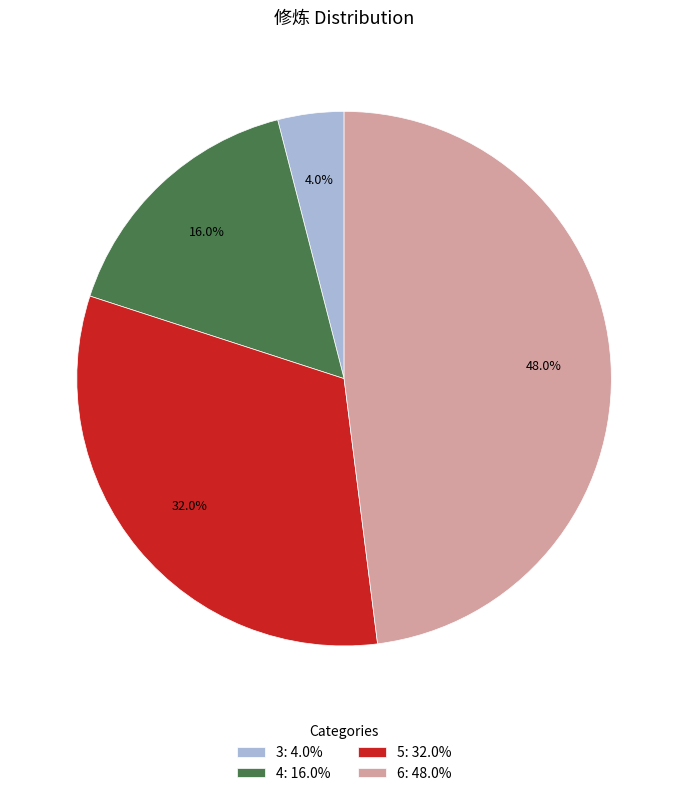

Is the sum of 3 and 6 greater than half?

Yes